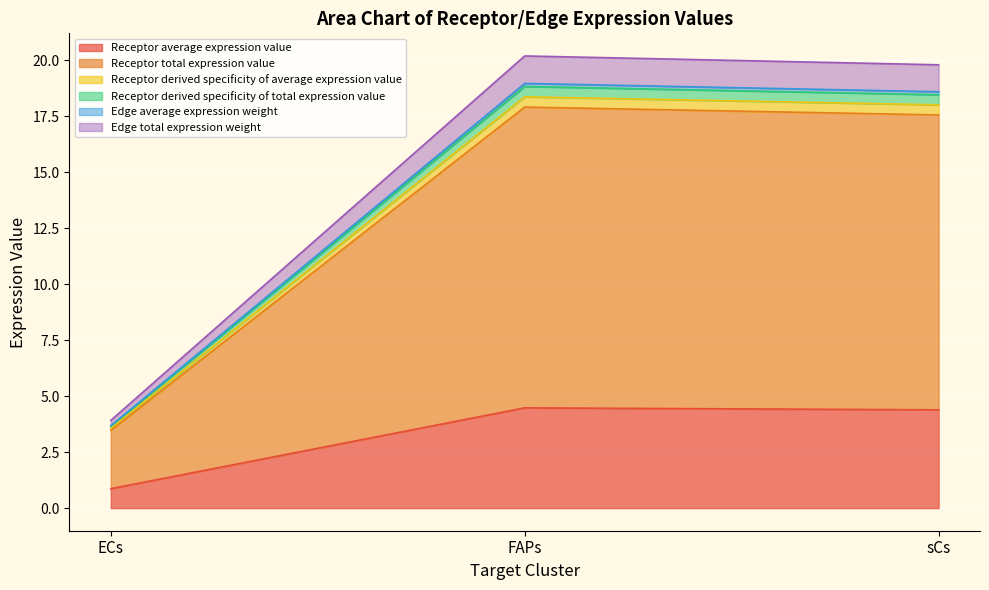

What is the difference between the highest and lowest values at sCs?

15.4